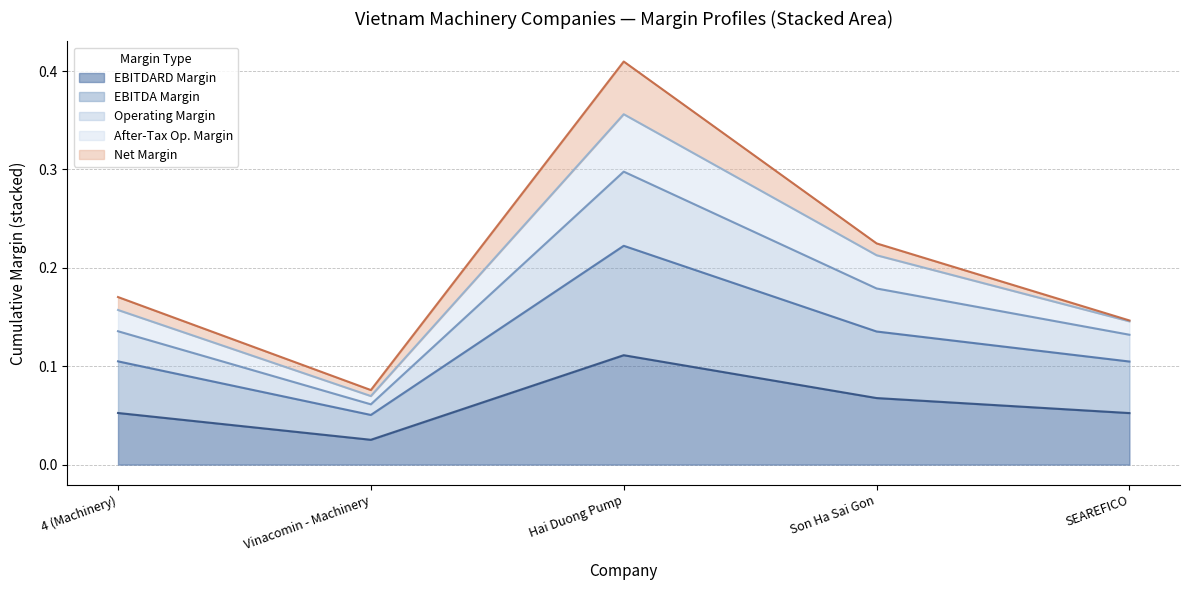

At which label does EBITDARD Margin reach its minimum?

Vinacomin - Machinery